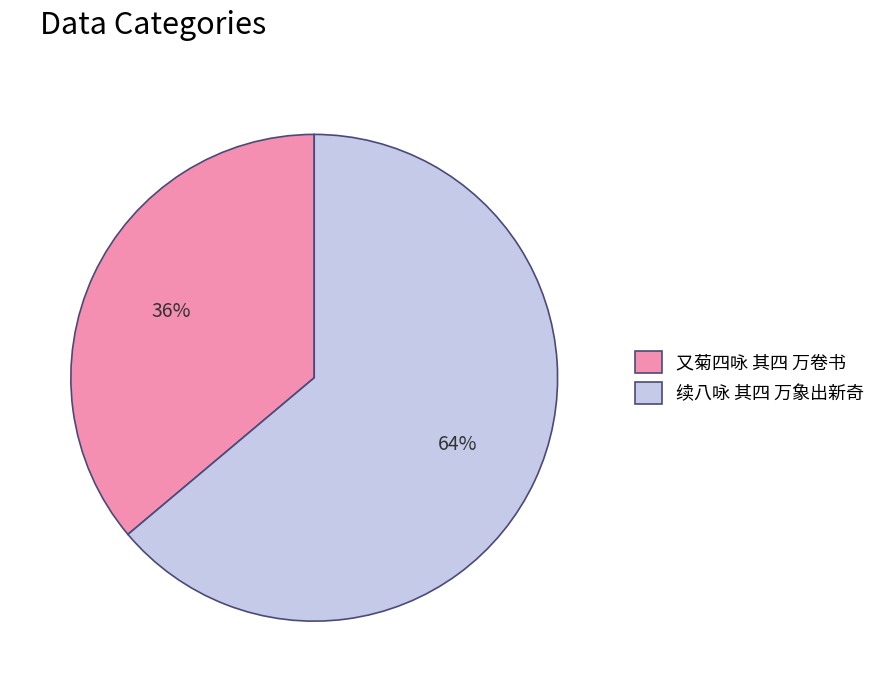

Which has a higher value, 续八咏 其四 万象出新奇 or 又菊四咏 其四 万卷书?

续八咏 其四 万象出新奇